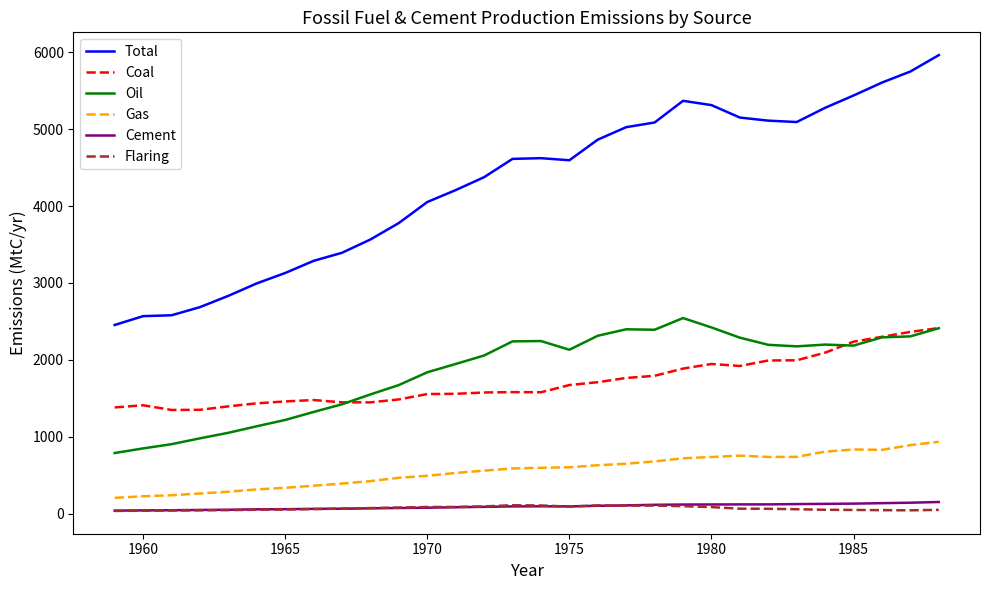

What is the maximum value shown in the chart?

5963